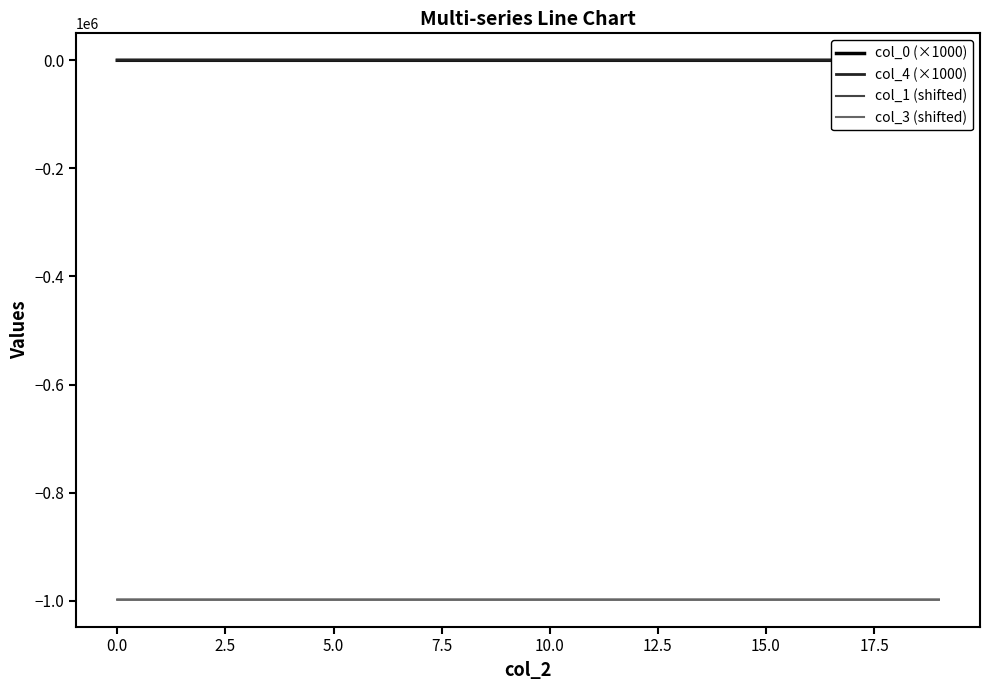

What is the smallest value displayed?

-998101.1